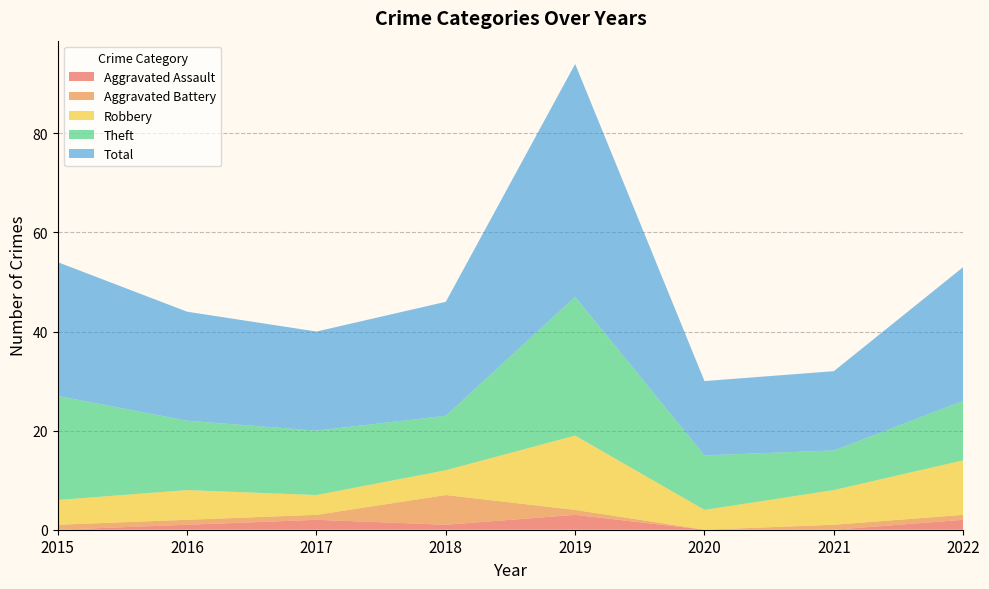

Reading left to right, list all the values displayed in this chart.

Aggravated Assault: 2015=0	2016=1	2017=2	2018=1	2019=3	2020=0	2021=0	2022=2
Aggravated Battery: 2015=1	2016=1	2017=1	2018=6	2019=1	2020=0	2021=1	2022=1
Robbery: 2015=5	2016=6	2017=4	2018=5	2019=15	2020=4	2021=7	2022=11
Theft: 2015=21	2016=14	2017=13	2018=11	2019=28	2020=11	2021=8	2022=12
Total: 2015=27	2016=22	2017=20	2018=23	2019=47	2020=15	2021=16	2022=27